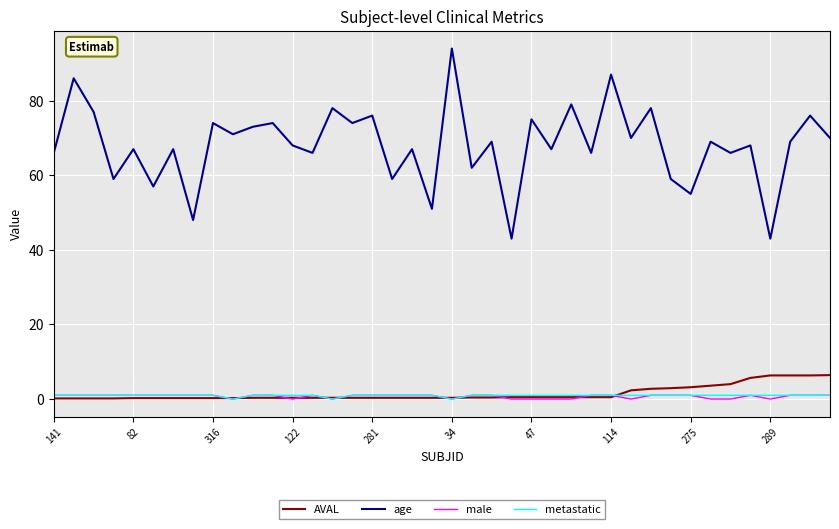

Does the chart have visible grid lines?

Yes